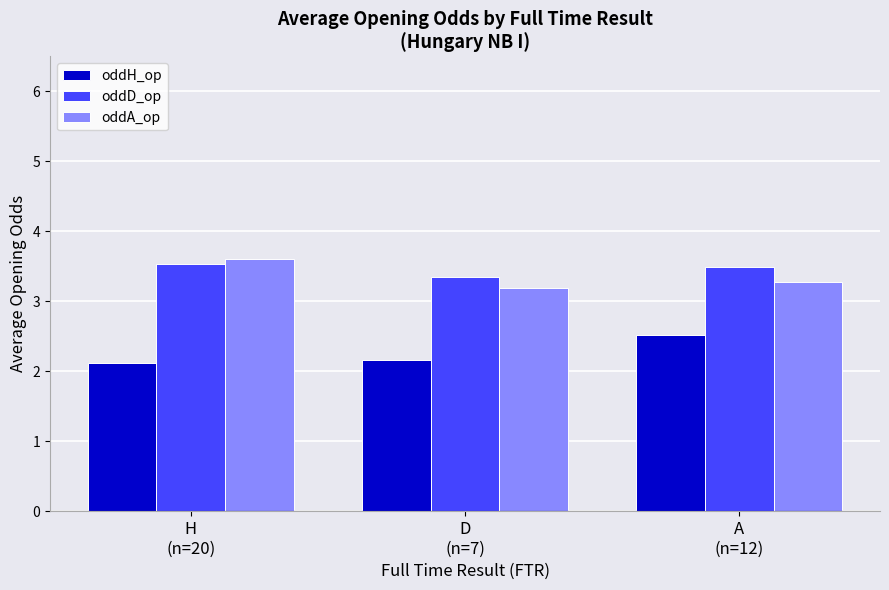

What value does the oddD_op series have at A
(n=12)?

3.5